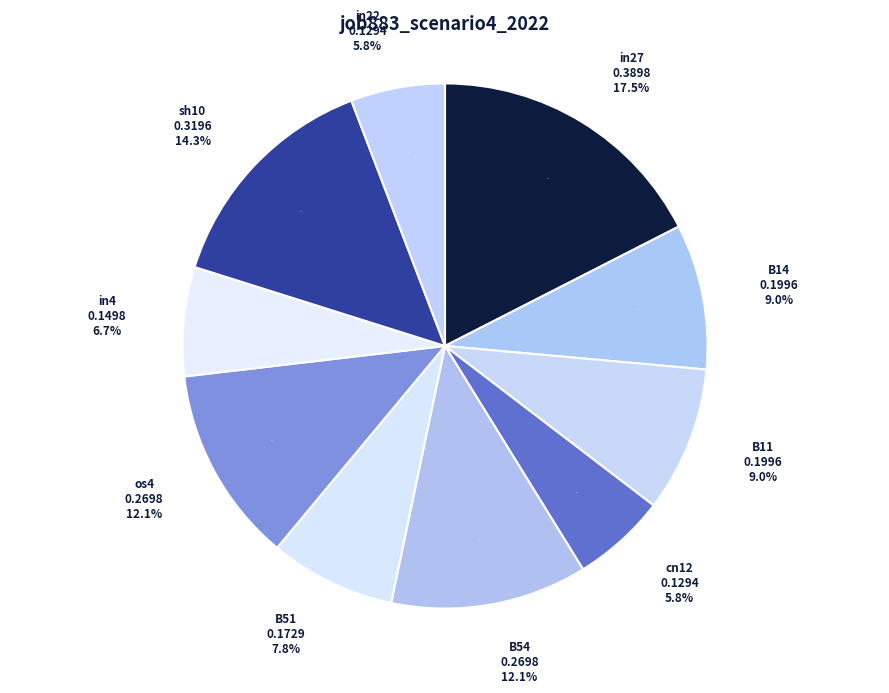

What is the change in value from B14 to in22?

-0.1